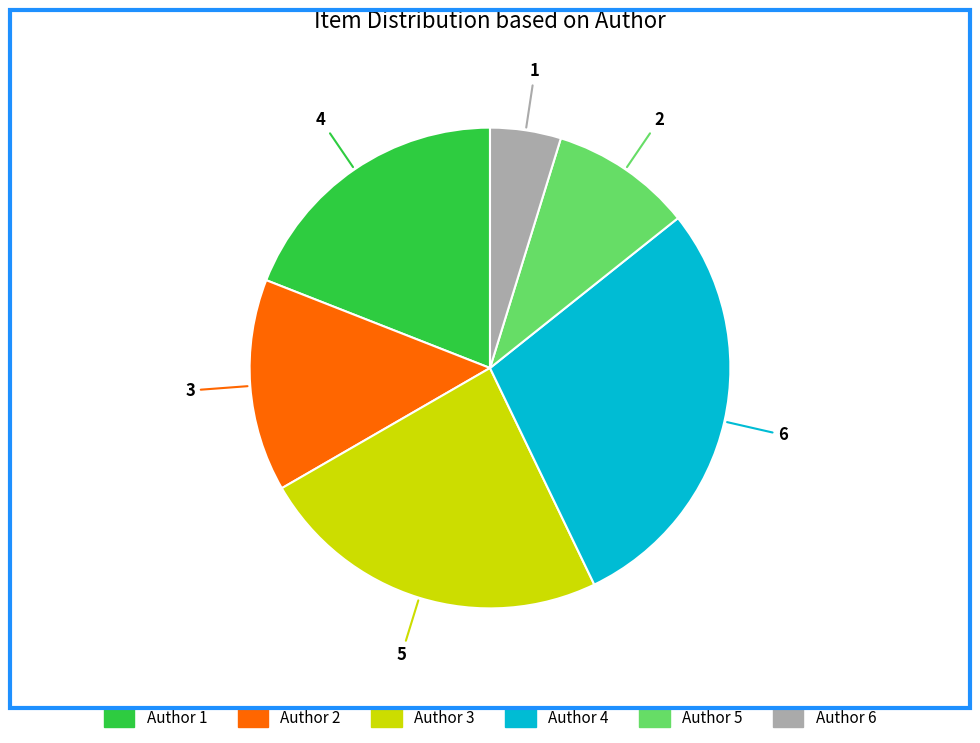

What is the ratio of the value at Author 6 to the value at Author 5?

0.5